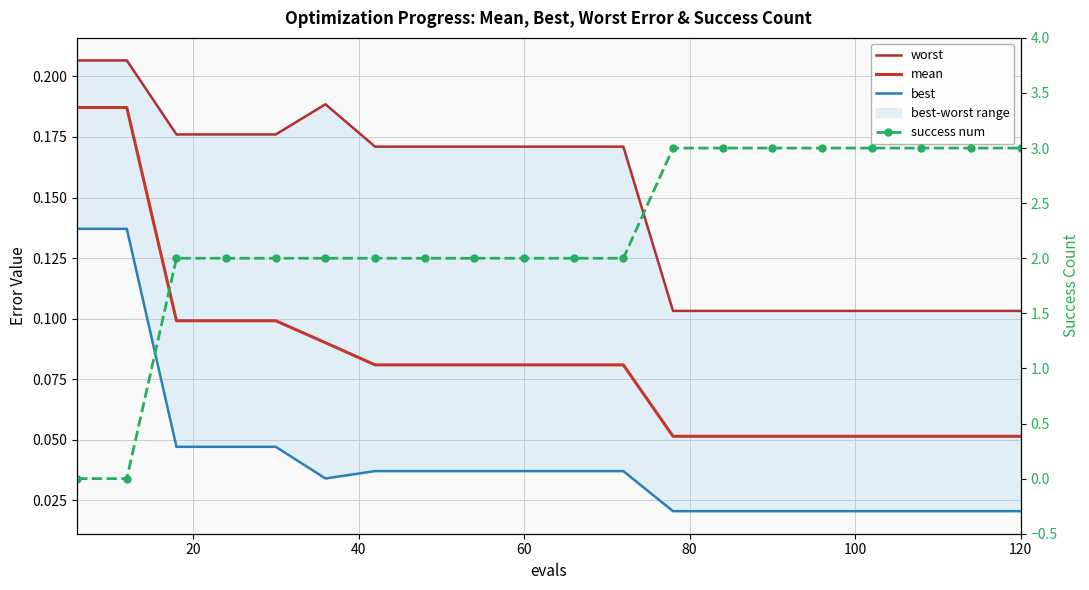

Which series has the largest range (max minus min)?

success num